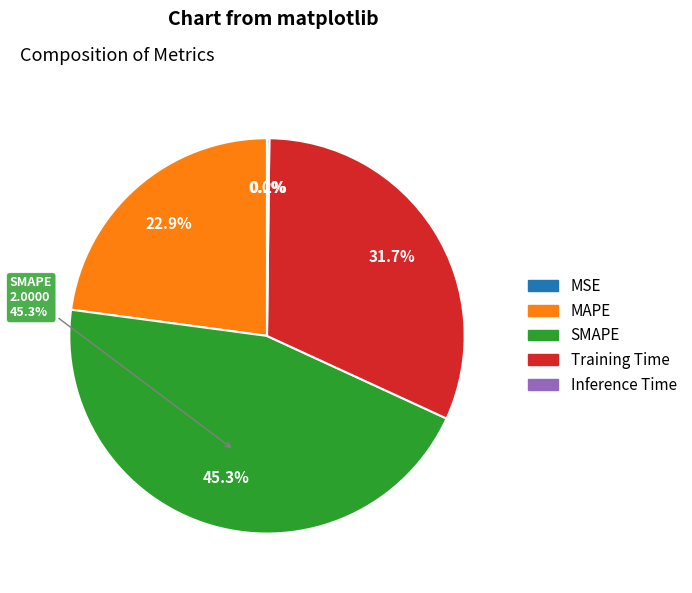

To the nearest percent, what portion does MAPE represent?

23%